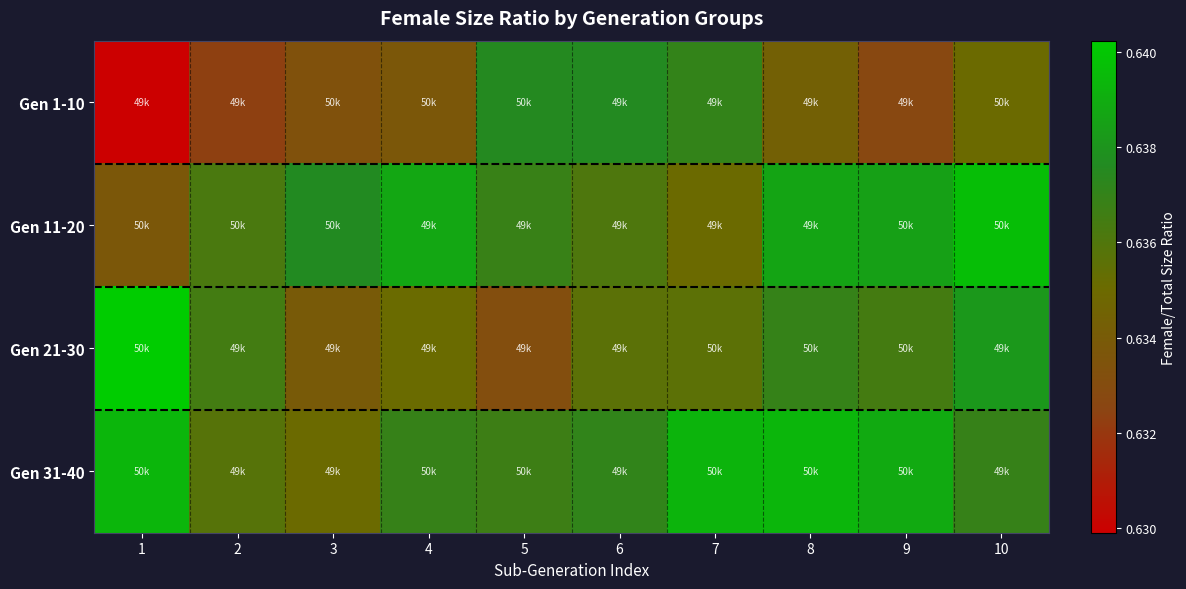

What is the minimum value shown in the chart?

0.6